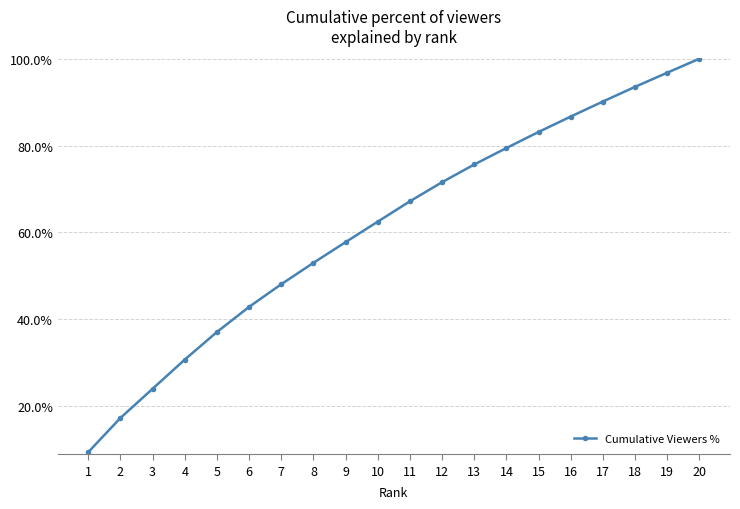

Reading right to left, extract all data points from this chart.

20=100.0	19=96.8	18=93.5	17=90.1	16=86.7	15=83.1	14=79.4	13=75.7	12=71.6	11=67.2	10=62.5	9=57.8	8=53.0	7=48.1	6=42.9	5=37.1	4=30.7	3=24.0	2=17.3	1=9.4